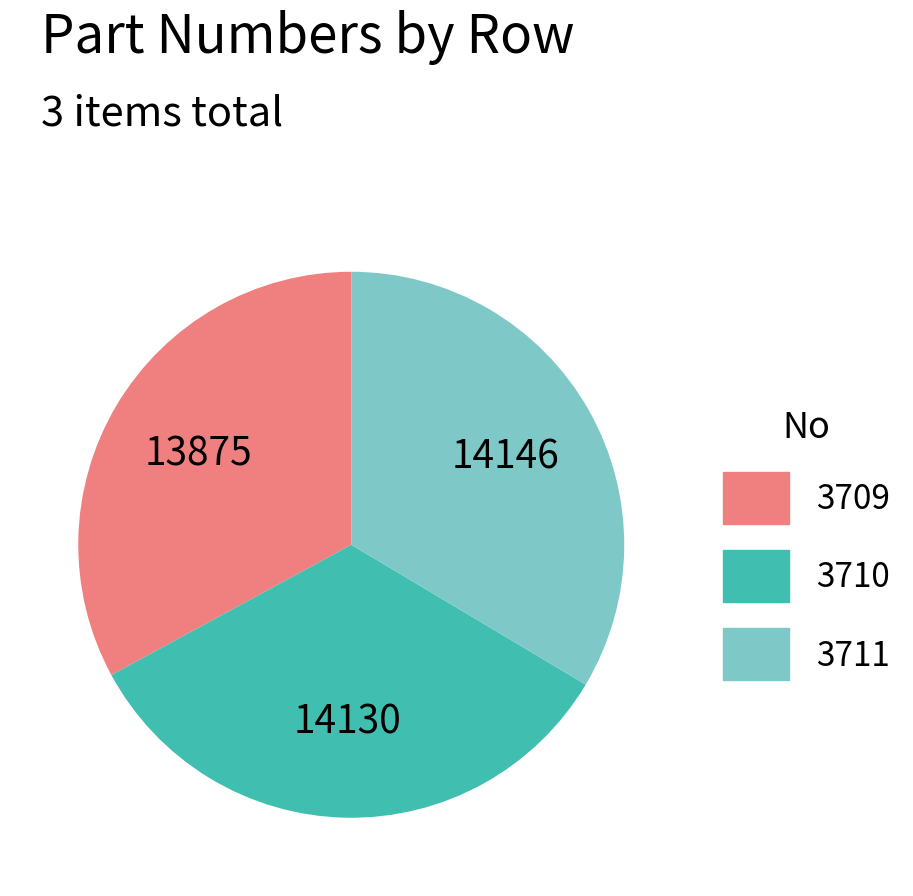

Is there any slice that represents more than half of the pie?

No